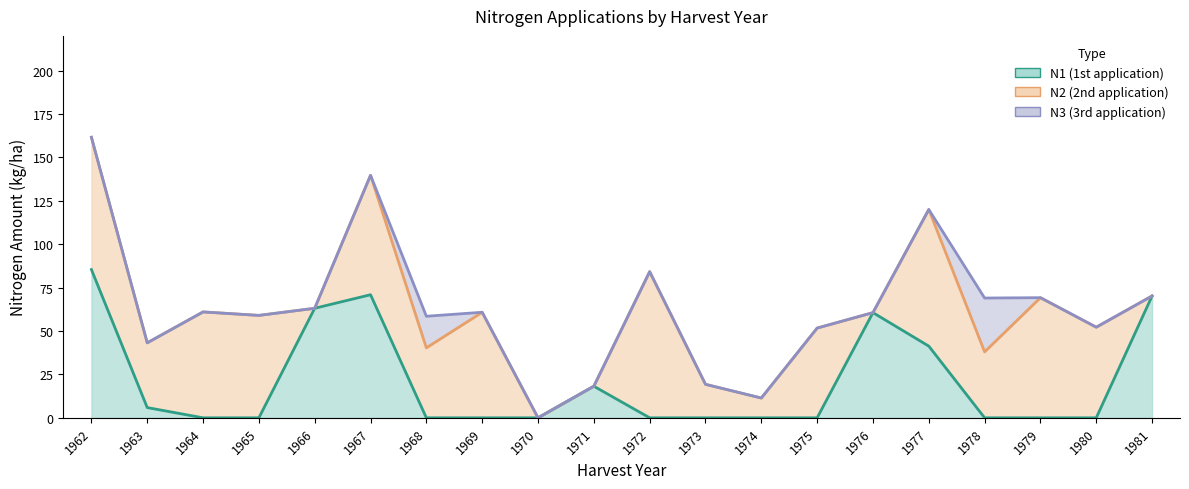

At which category is the sum across all series the highest?

1962